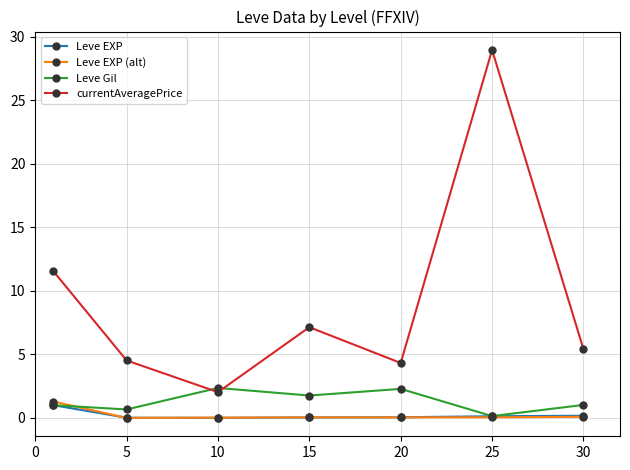

Is this an area chart (filled region under the line)?

No